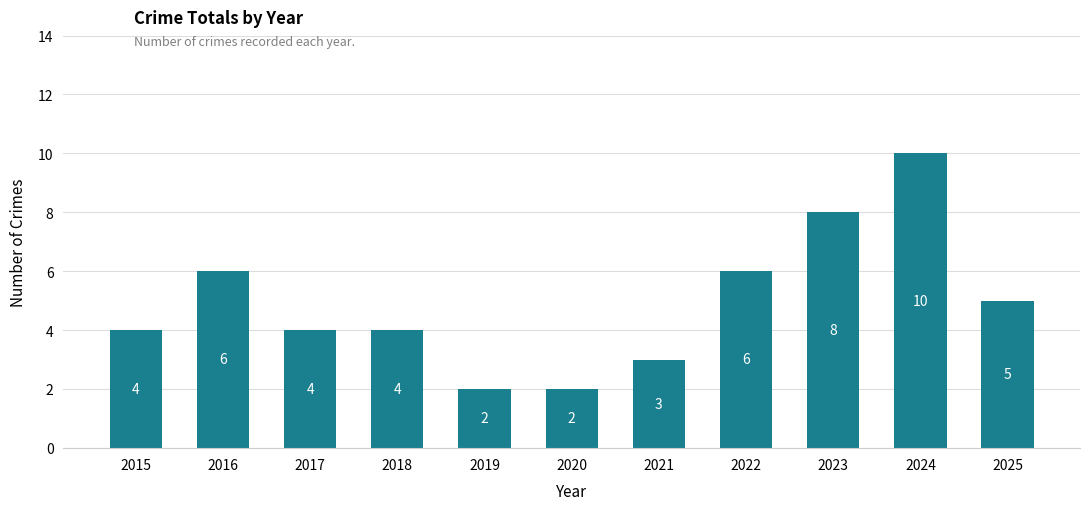

Reading left to right, what are all the values shown in this chart?

4	6	4	4	2	2	3	6	8	10	5